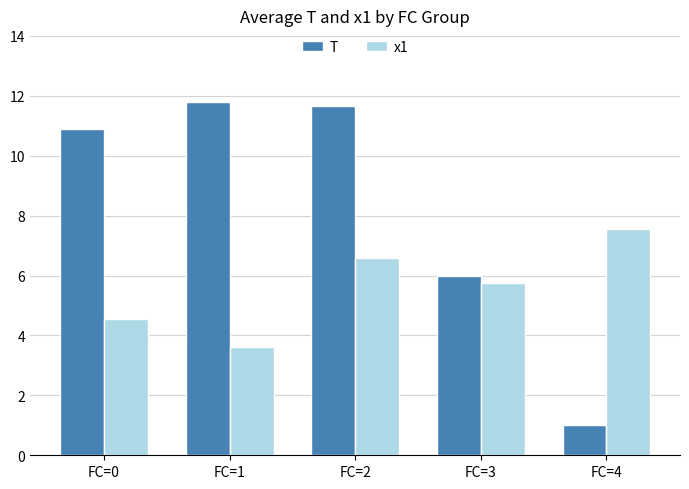

Reading left to right, list all the values displayed in this chart.

T: FC=0=10.9	FC=1=11.8	FC=2=11.7	FC=3=6.0	FC=4=1.0
x1: FC=0=4.5	FC=1=3.6	FC=2=6.6	FC=3=5.8	FC=4=7.6